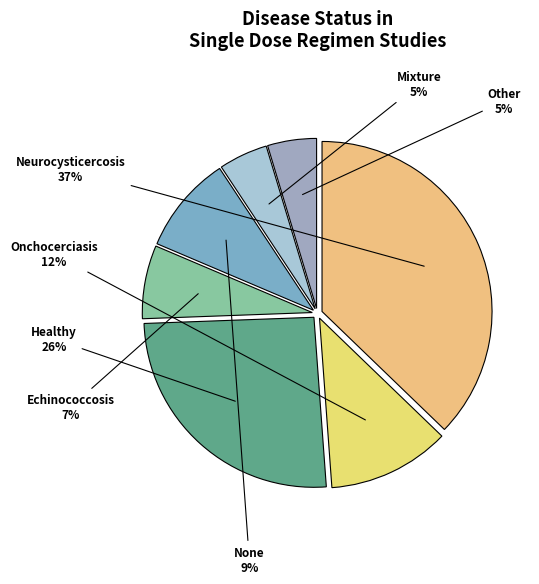

True or false: Echinococcosis accounts for 19% of the total.

False